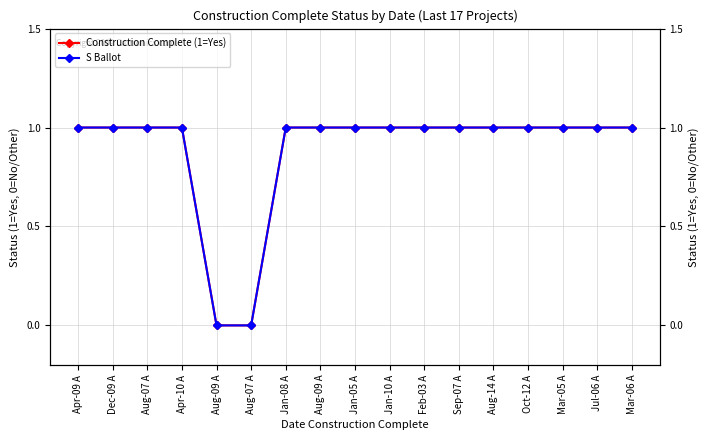

Read the Construction Complete (1=Yes) value at Feb-03 A.

1